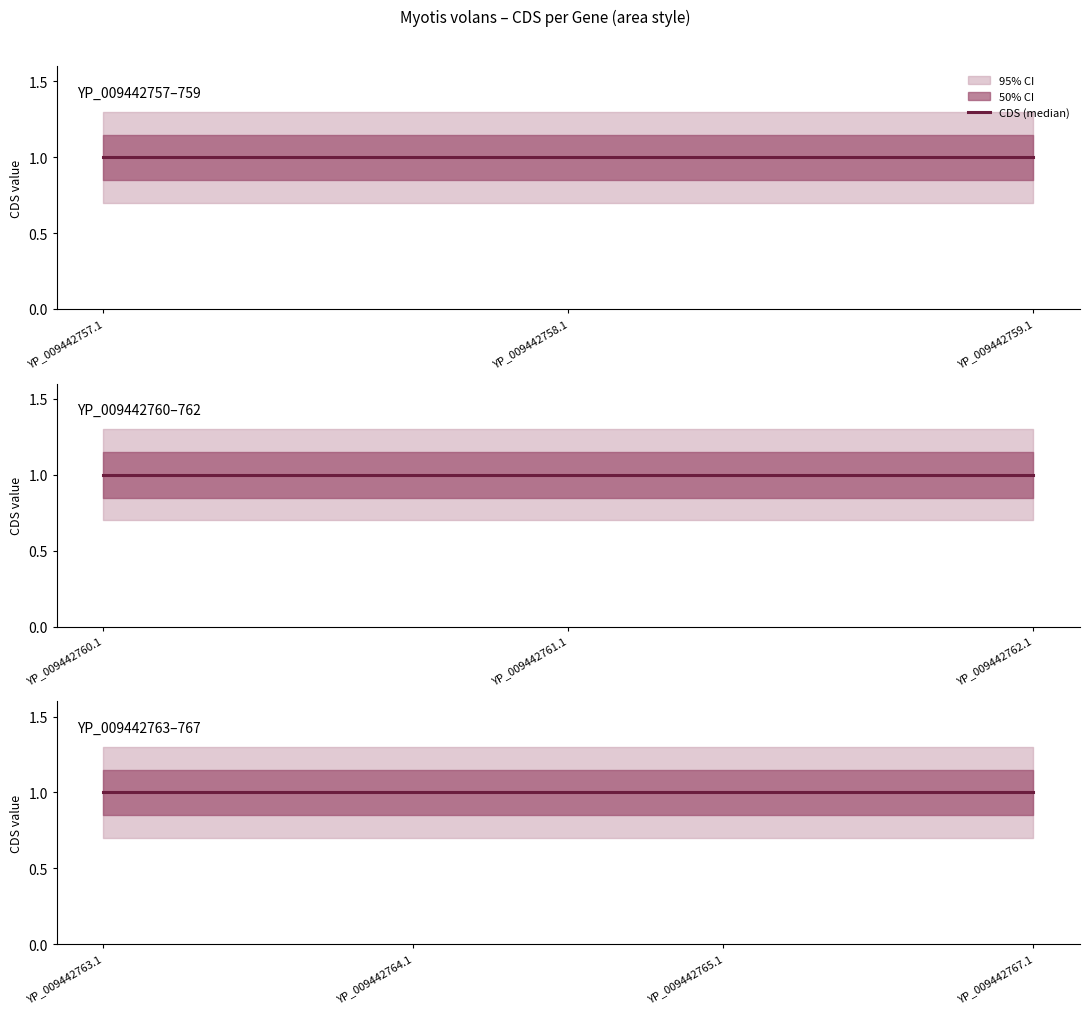

The value of CDS_lower_inner at YP_009442763.1 is 0.8. True or false?

True